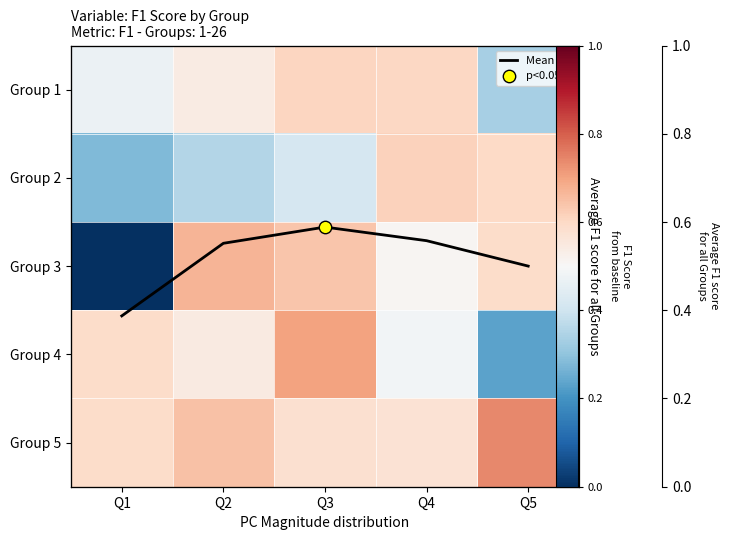

Count the number of data series in this chart.

6